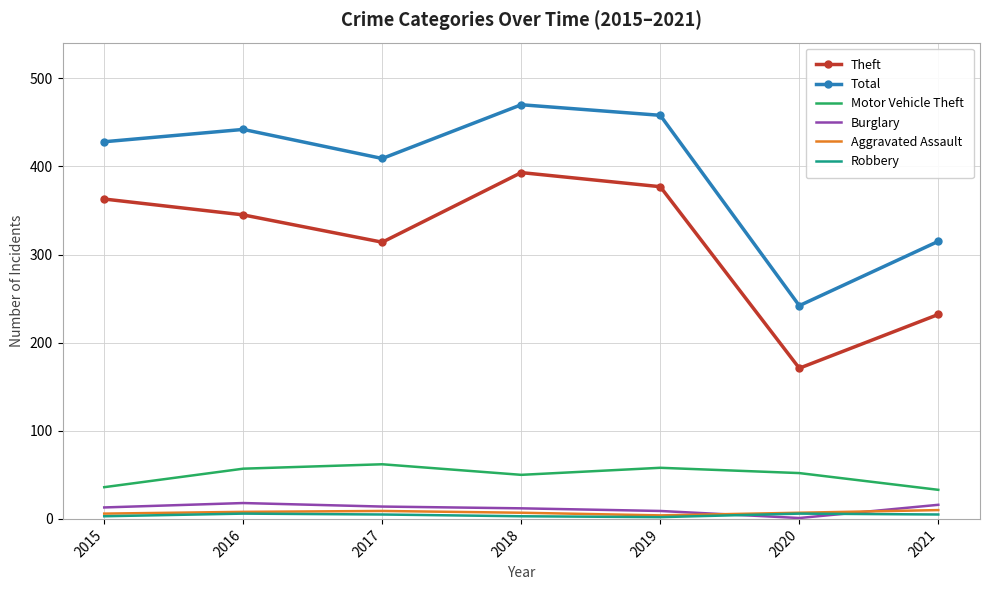

Is it true that Total equals 458 at 2019?

True